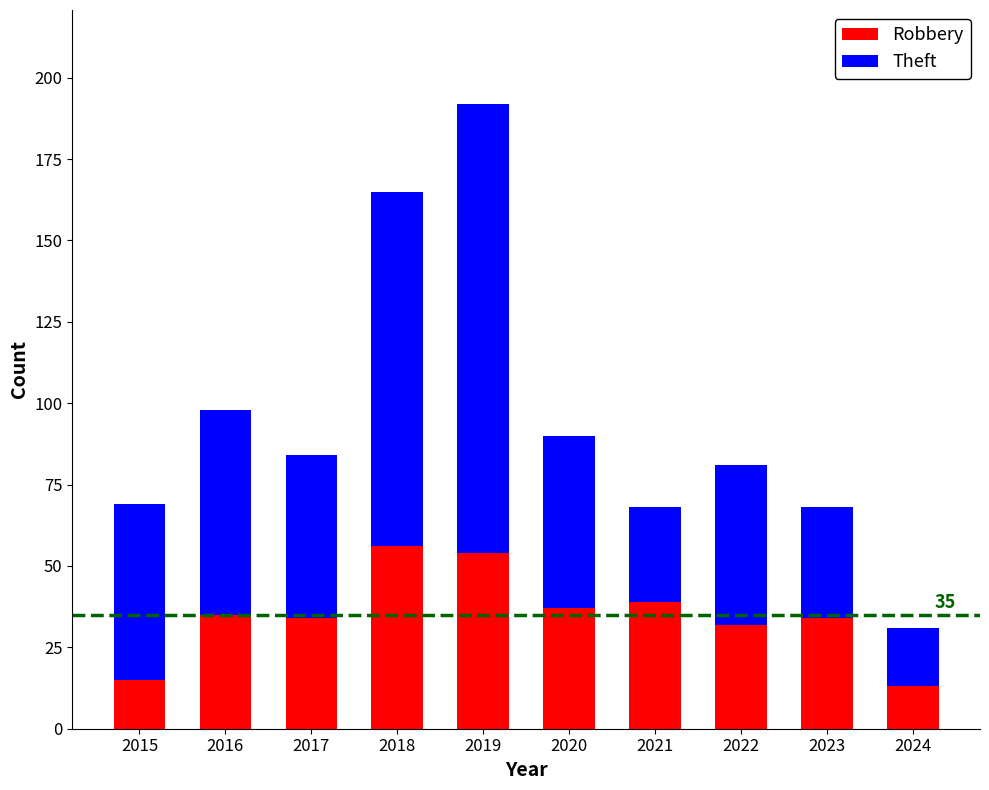

How many bars are there in total?

10